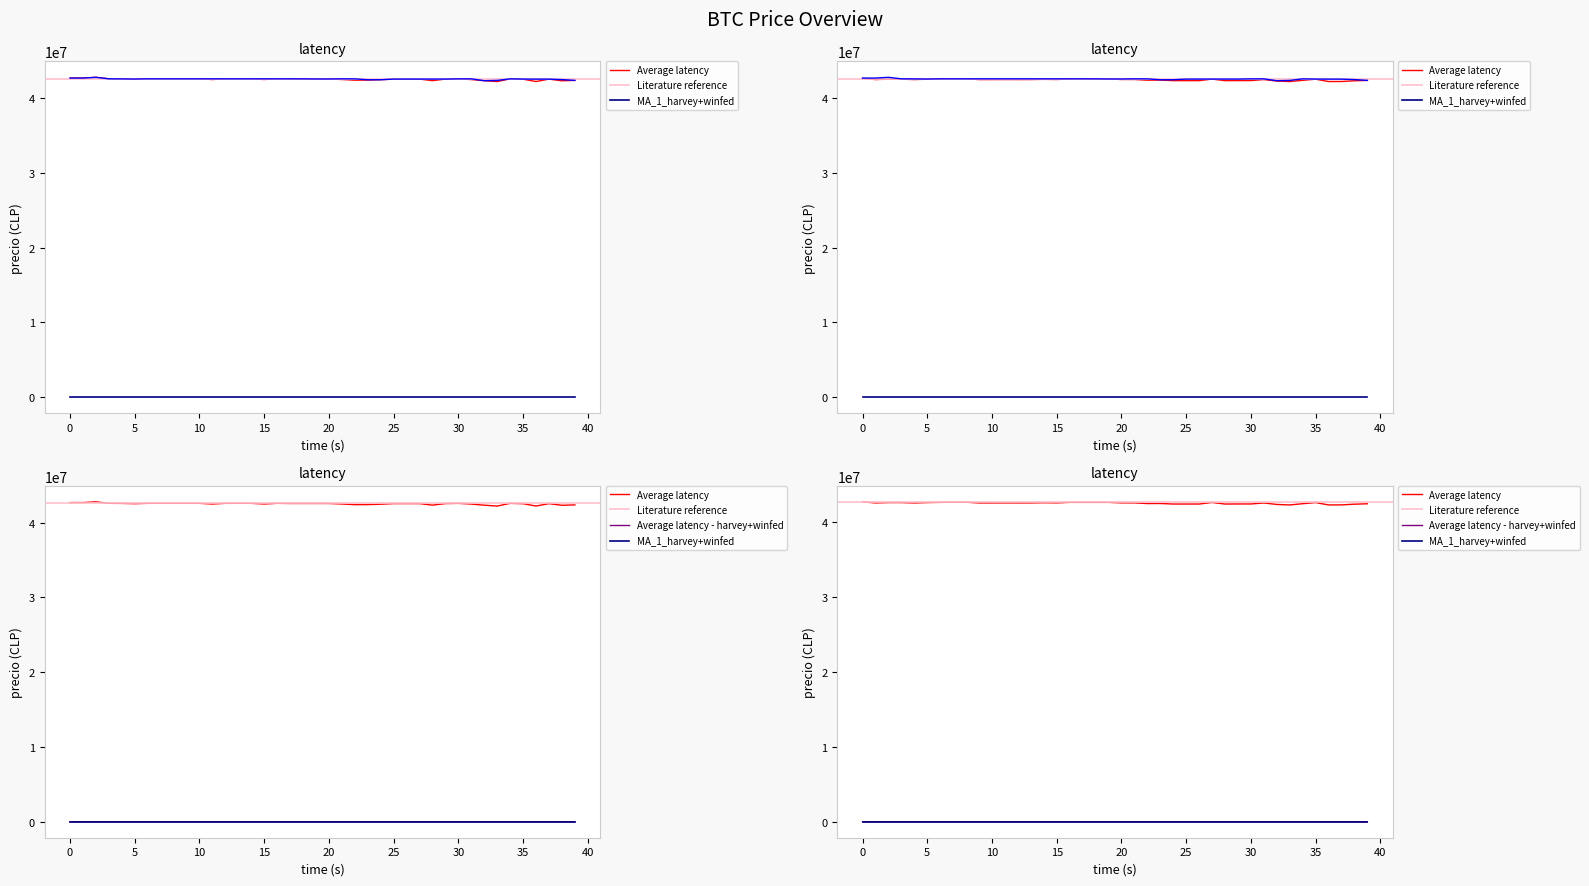

How many lines are shown in the chart?

4